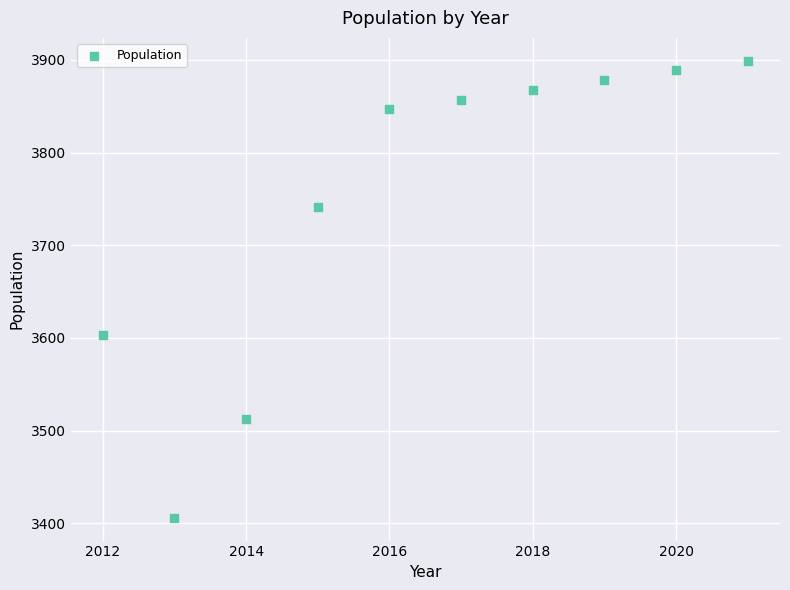

What Y value in the scatter plot is closest to 3652?

3603